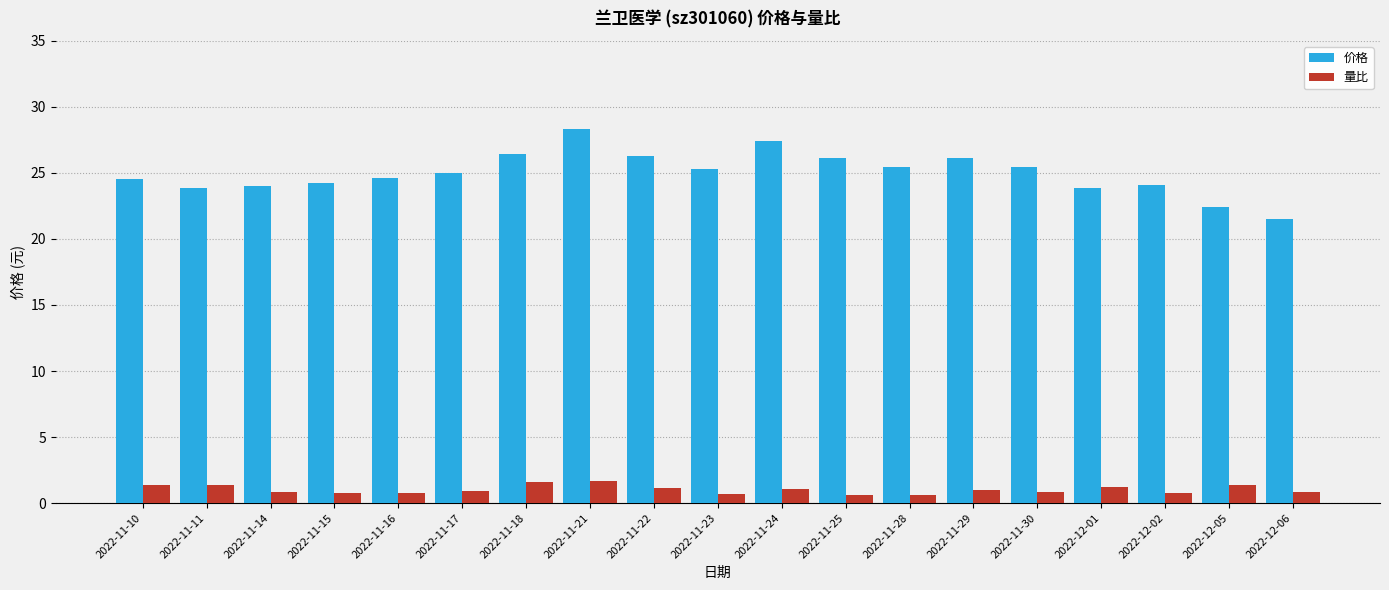

What is the smallest value displayed?

0.6